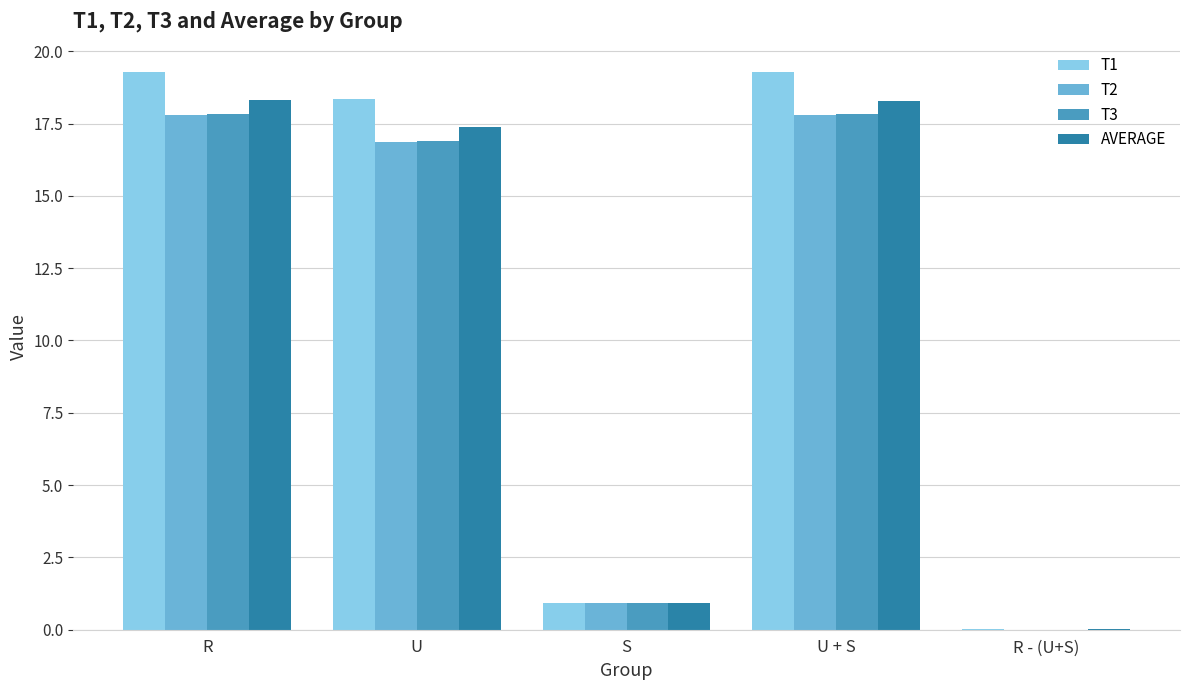

Where is T2 nearest to the value 8?

S